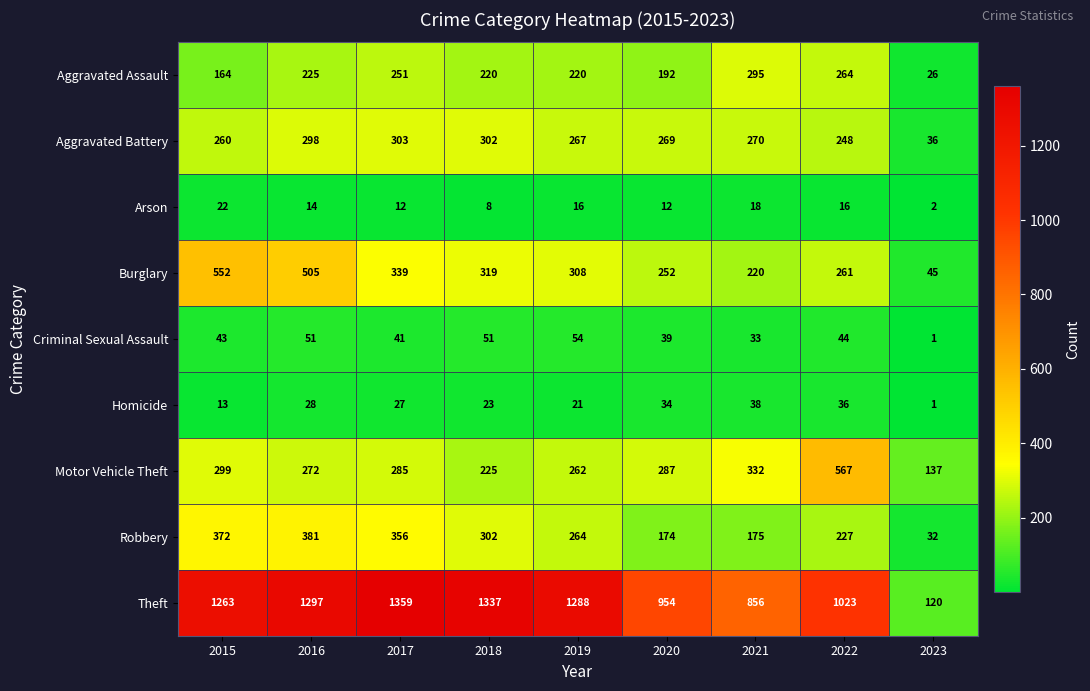

The value of Aggravated Assault at 2015 is 55. True or false?

False